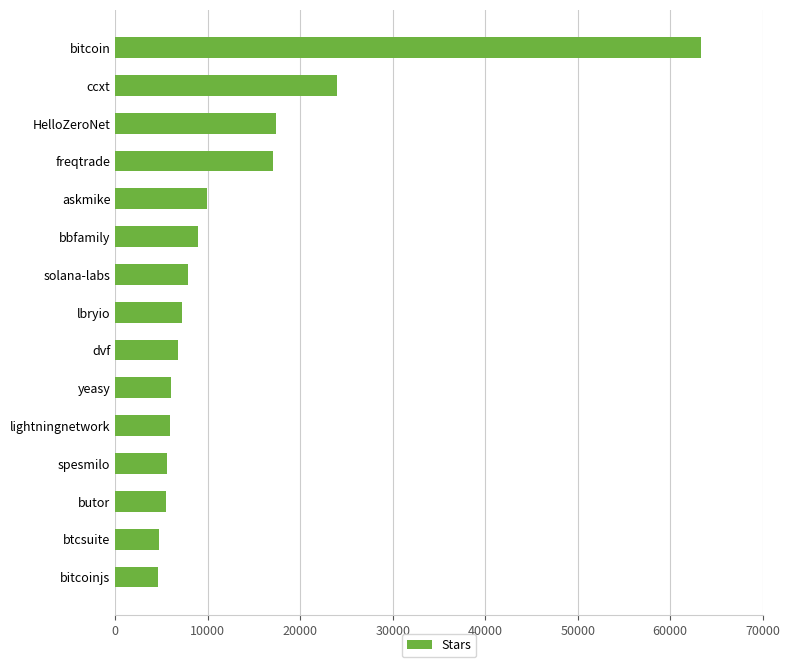

What is the label of the 12th bar from the top?

spesmilo